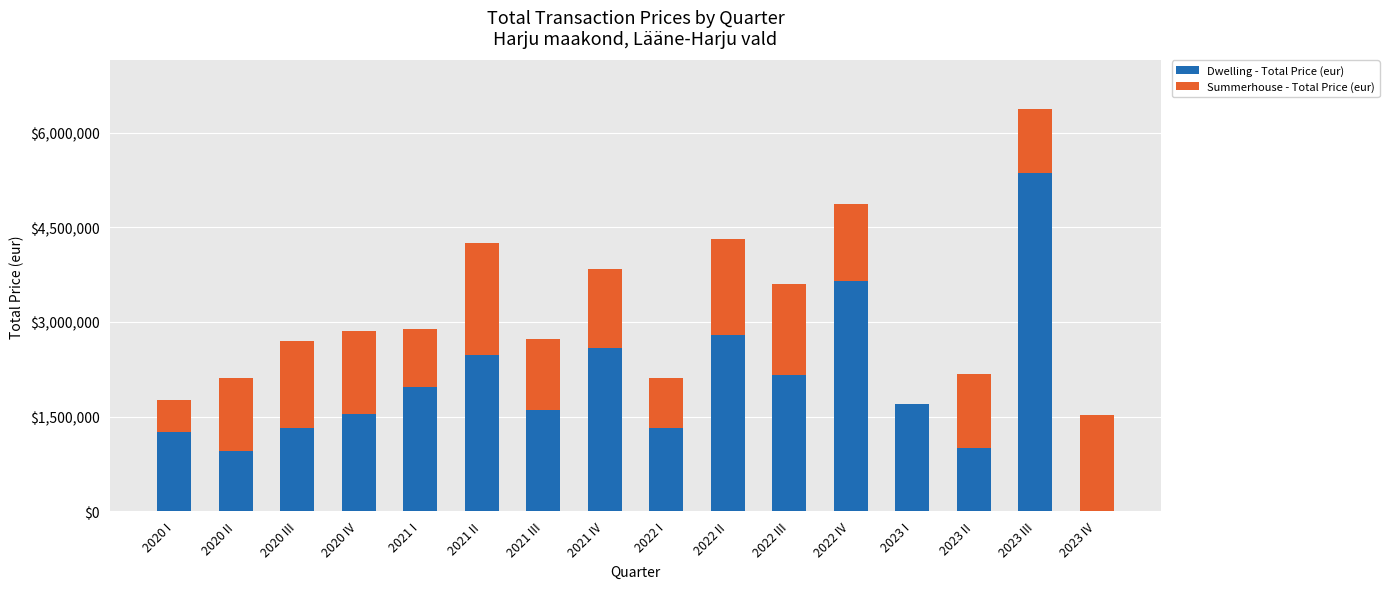

What is the maximum value for Dwelling - Total Price (eur)?

5362117